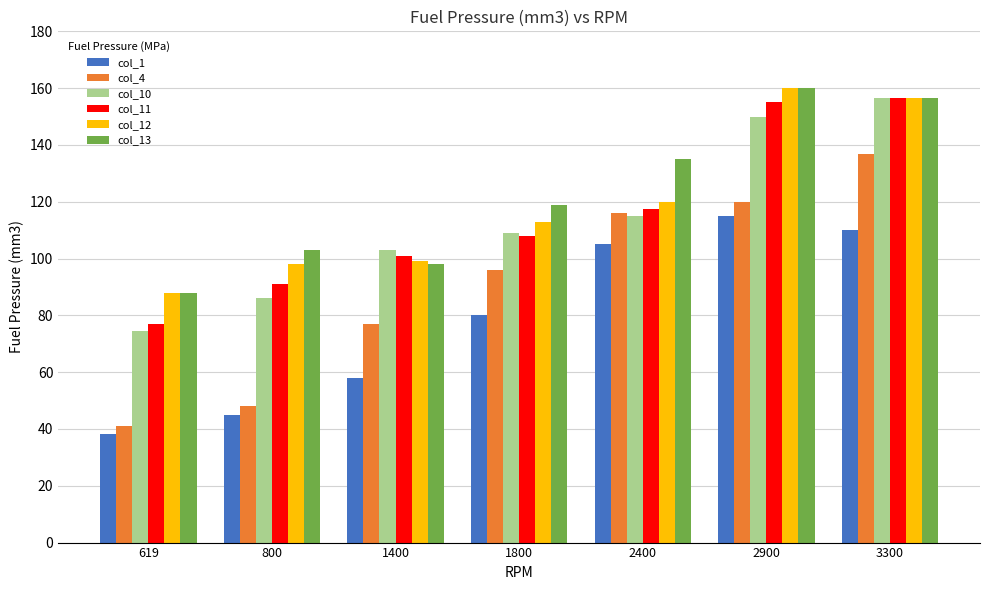

Which label corresponds to the largest value in the chart?

2900